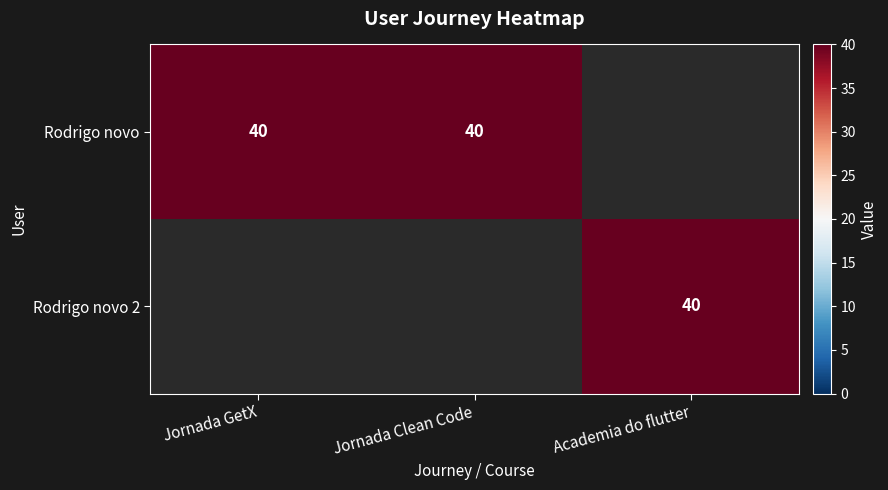

The value of Rodrigo novo at Jornada Clean Code is 28. True or false?

False